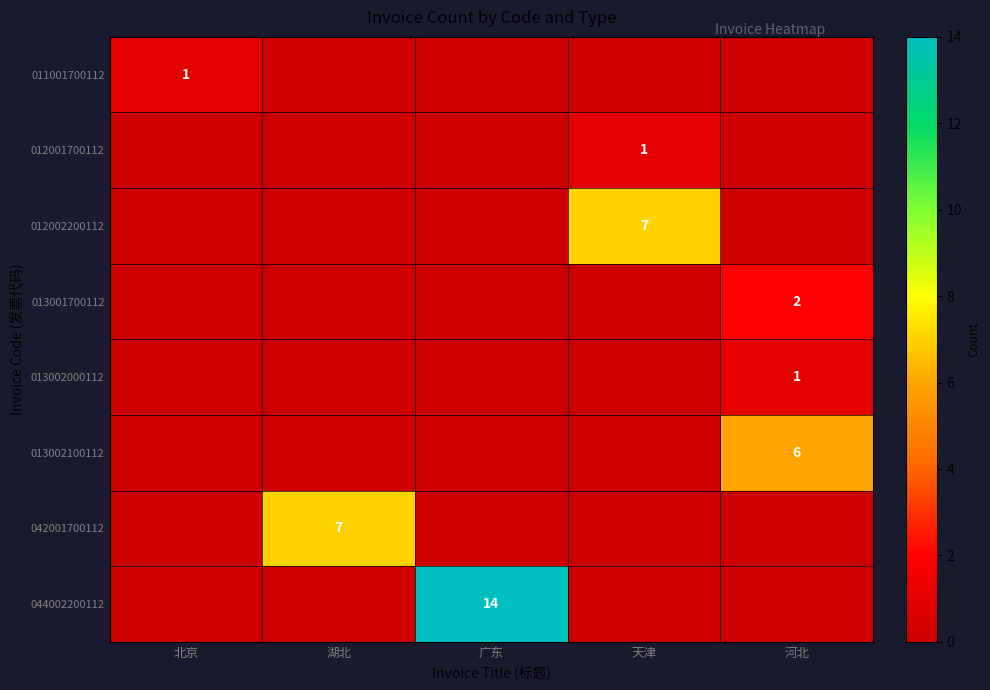

True or false: 013002100112 has a value of 6 at 河北.

True